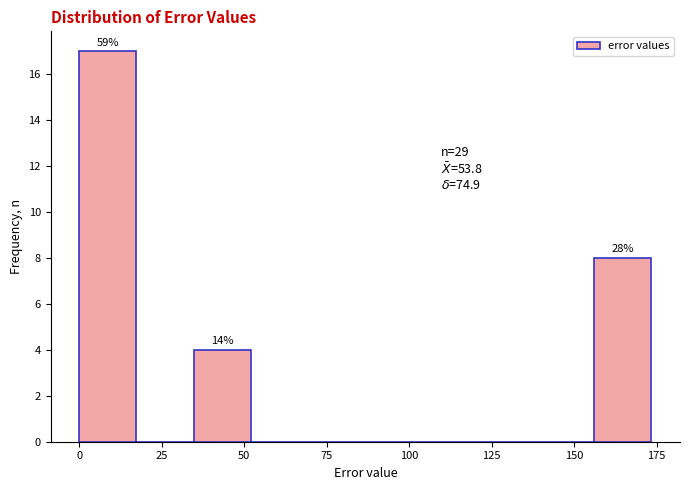

Read against the x-axis, roughly where is the centre of the tallest bar?

10